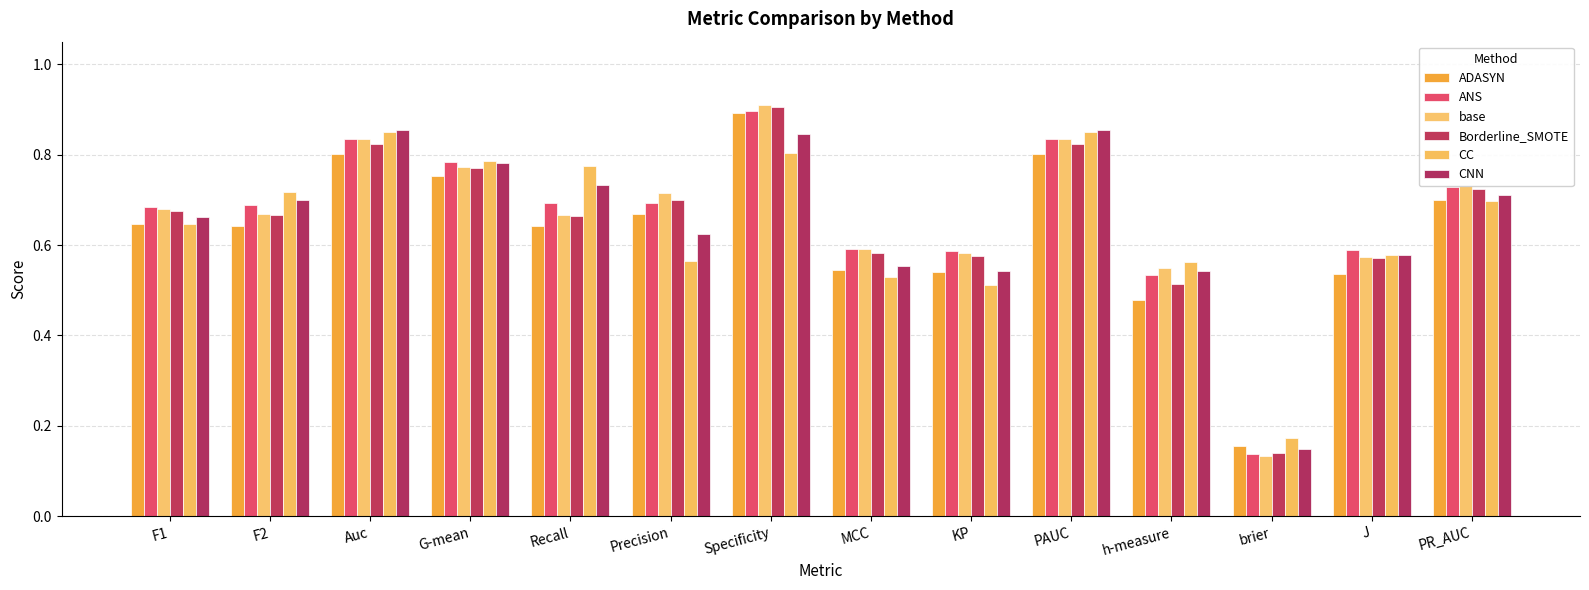

What is the difference between the base values at J and F2?

0.1